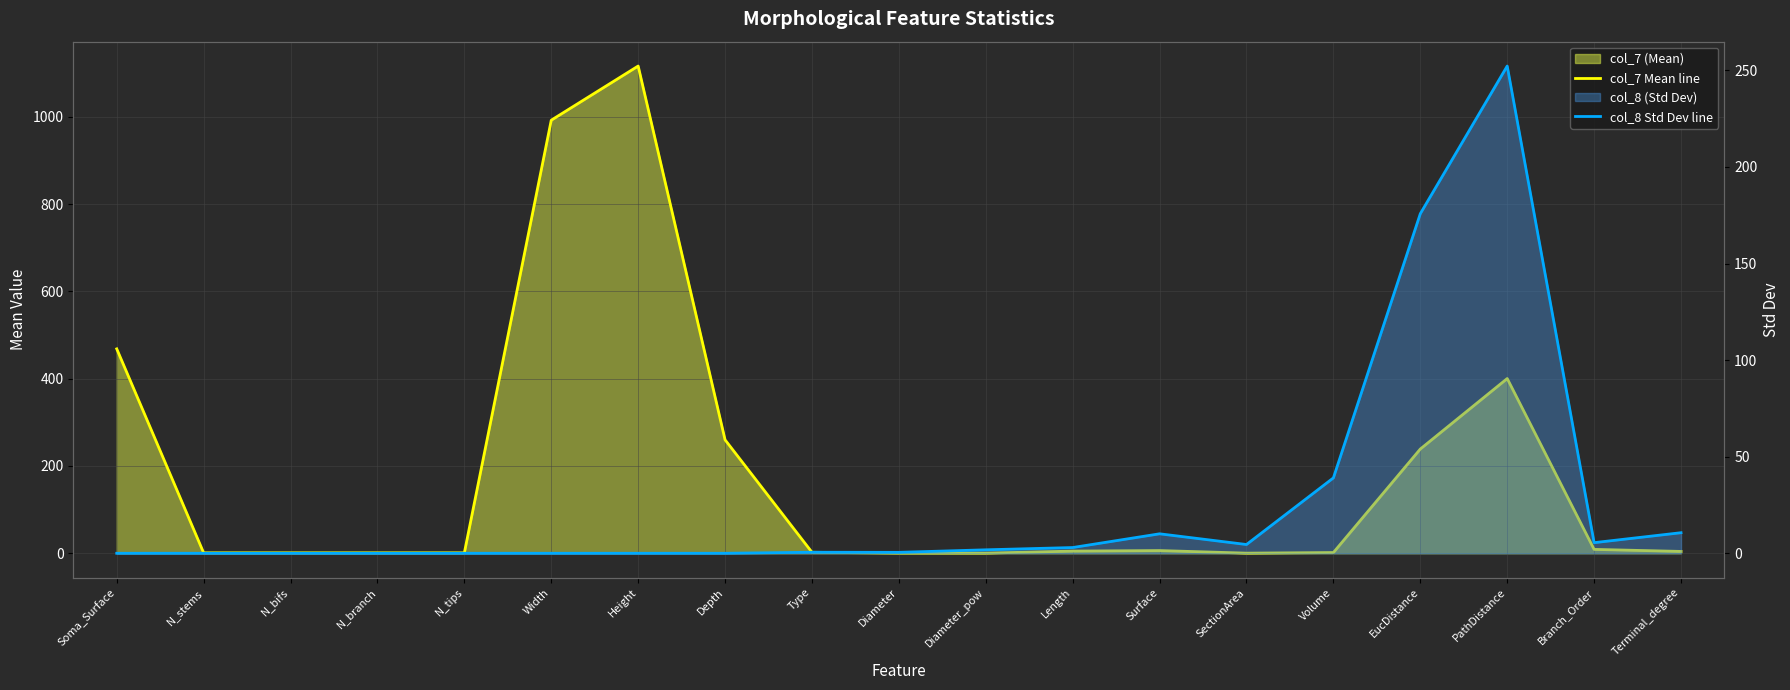

True or false: col_8 Std Dev line has more than 0 interior local peaks.

True